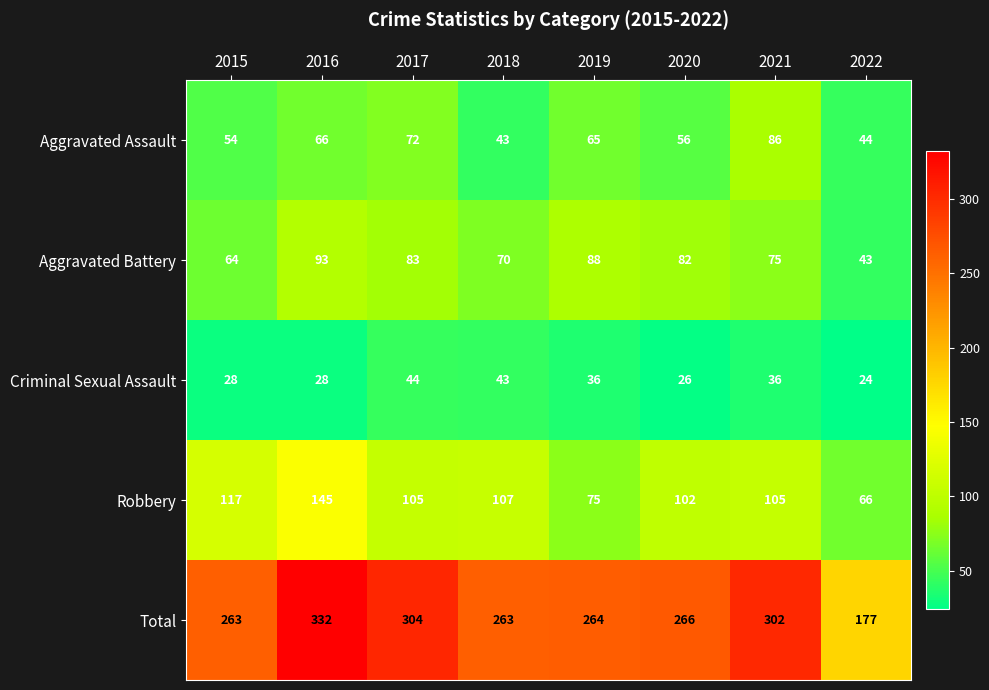

What is the difference between the maximum and minimum values in the Aggravated Assault series?

43